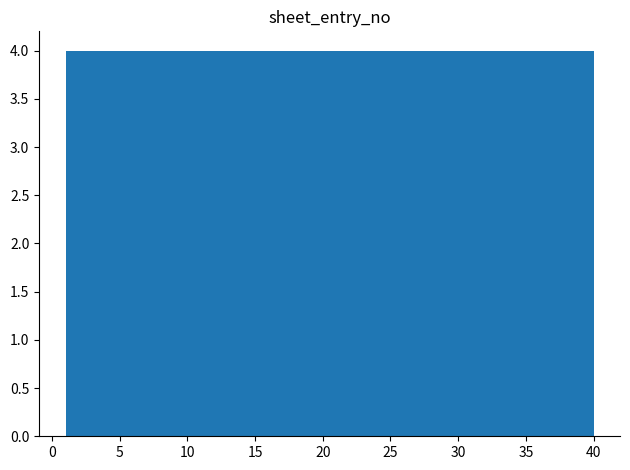

Reading left to right, transcribe this chart: for each bar, give the range it covers on the x-axis and its height. Neither the bar edges nor the heights are printed on the chart, so give them approximately, as read against the axes.

1.0 to 4.9: 4
4.9 to 8.8: 4
8.8 to 12.7: 4
12.7 to 16.6: 4
16.6 to 20.5: 4
20.5 to 24.4: 4
24.4 to 28.3: 4
28.3 to 32.2: 4
32.2 to 36.1: 4
36.1 to 40.0: 4